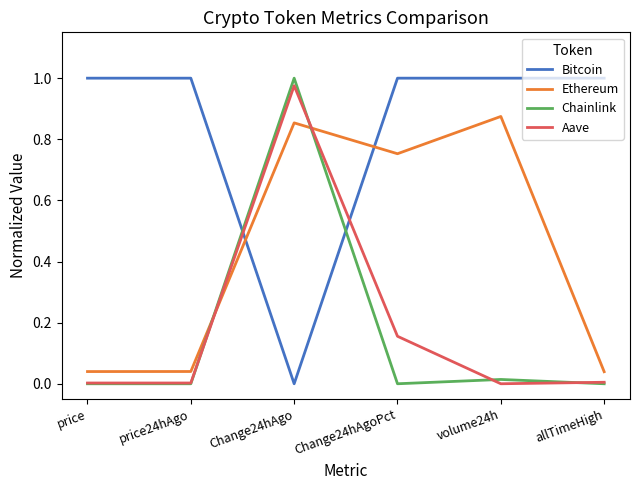

The value of Chainlink at Change24hAgoPct is 0.0. True or false?

True